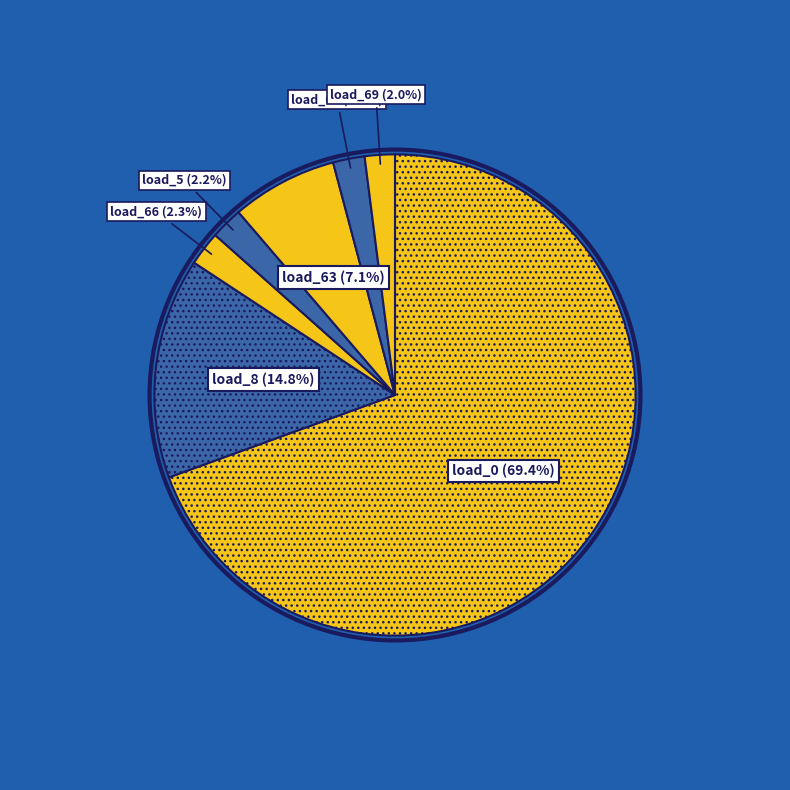

Is there any slice that represents more than half of the pie?

Yes